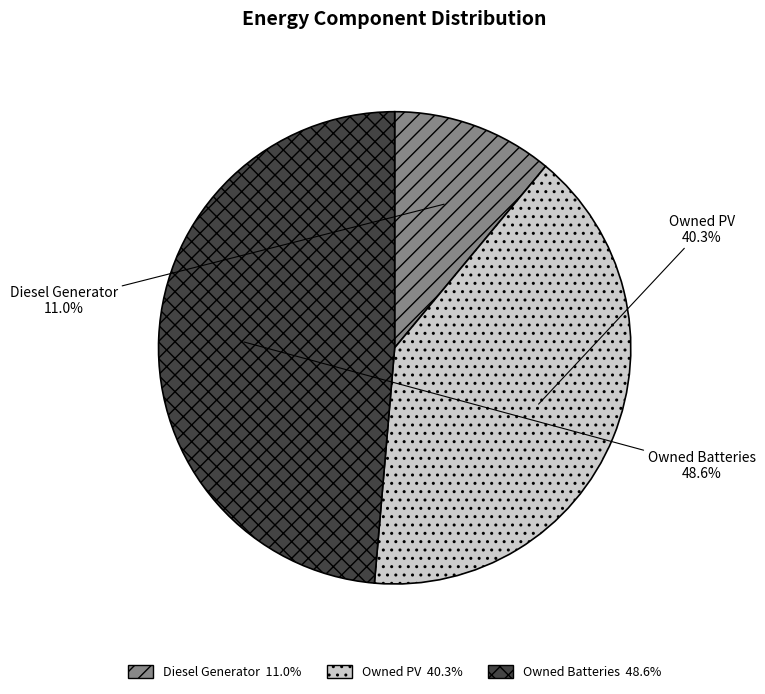

Which has a higher value, Diesel Generator or Owned Batteries?

Owned Batteries